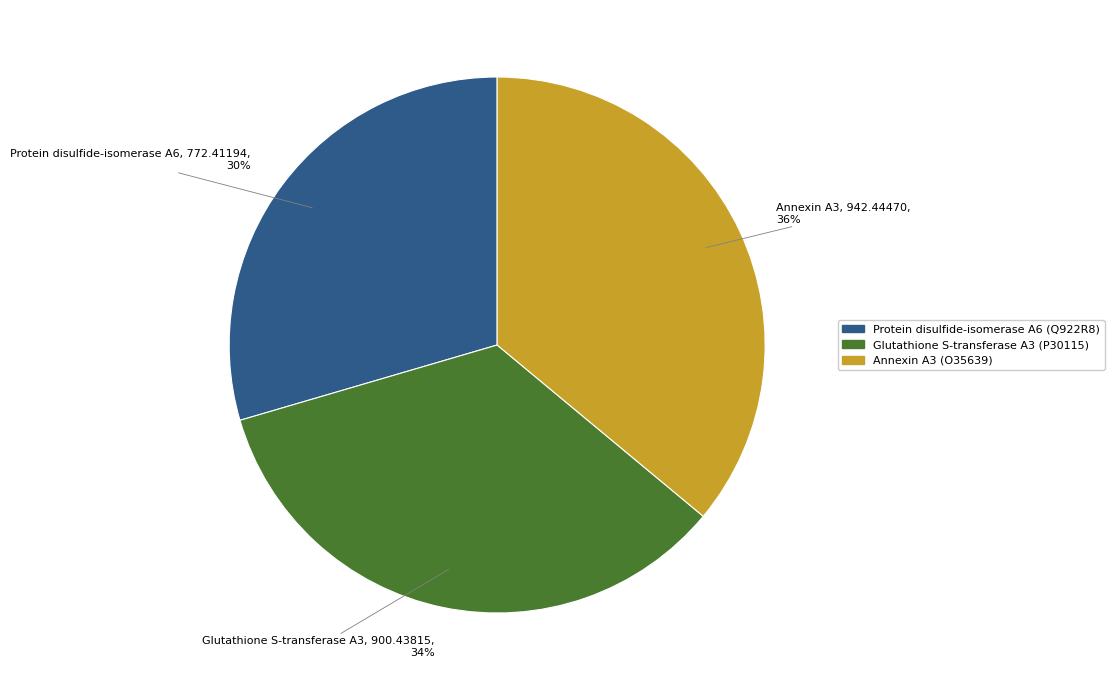

Is there a majority slice in this chart?

No